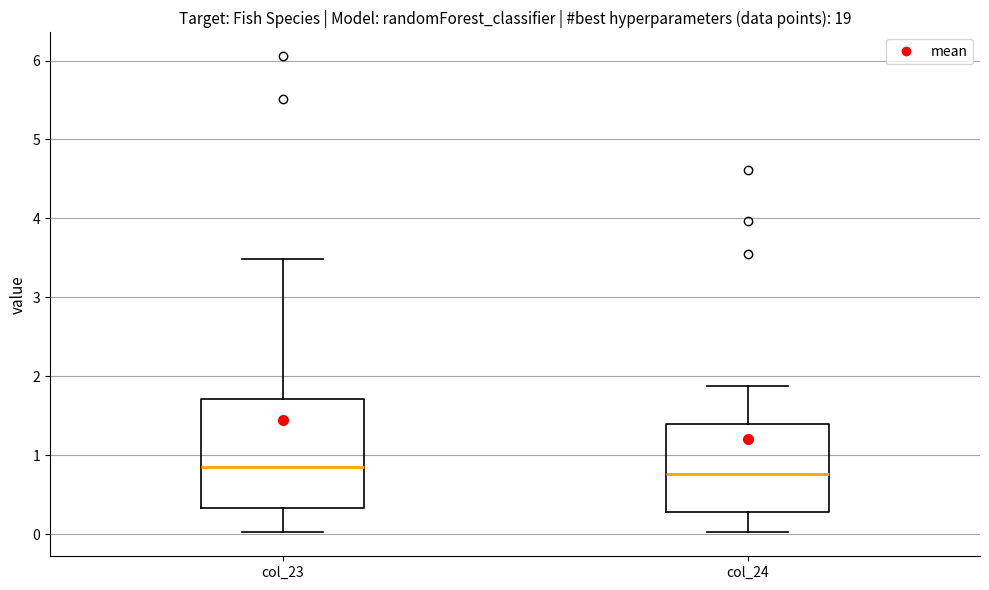

Where does the median line of the box for col_24 sit on the y-axis? The values are not printed on the chart, so give them approximately, as read against the axis.

0.8